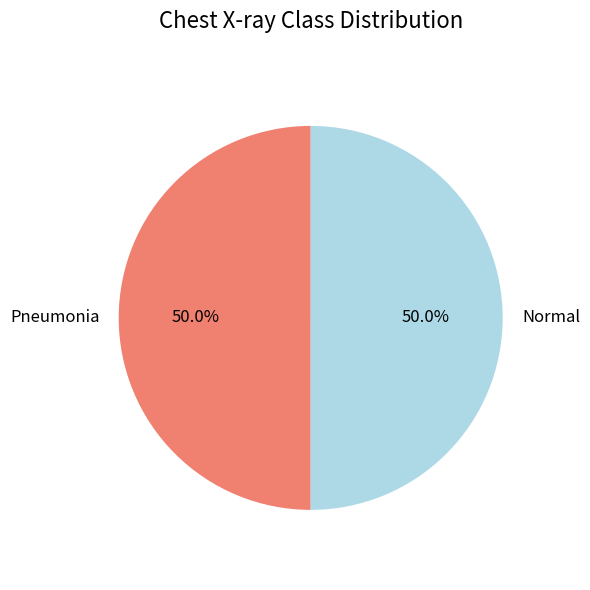

To the nearest percent, what is the average slice percentage?

50%